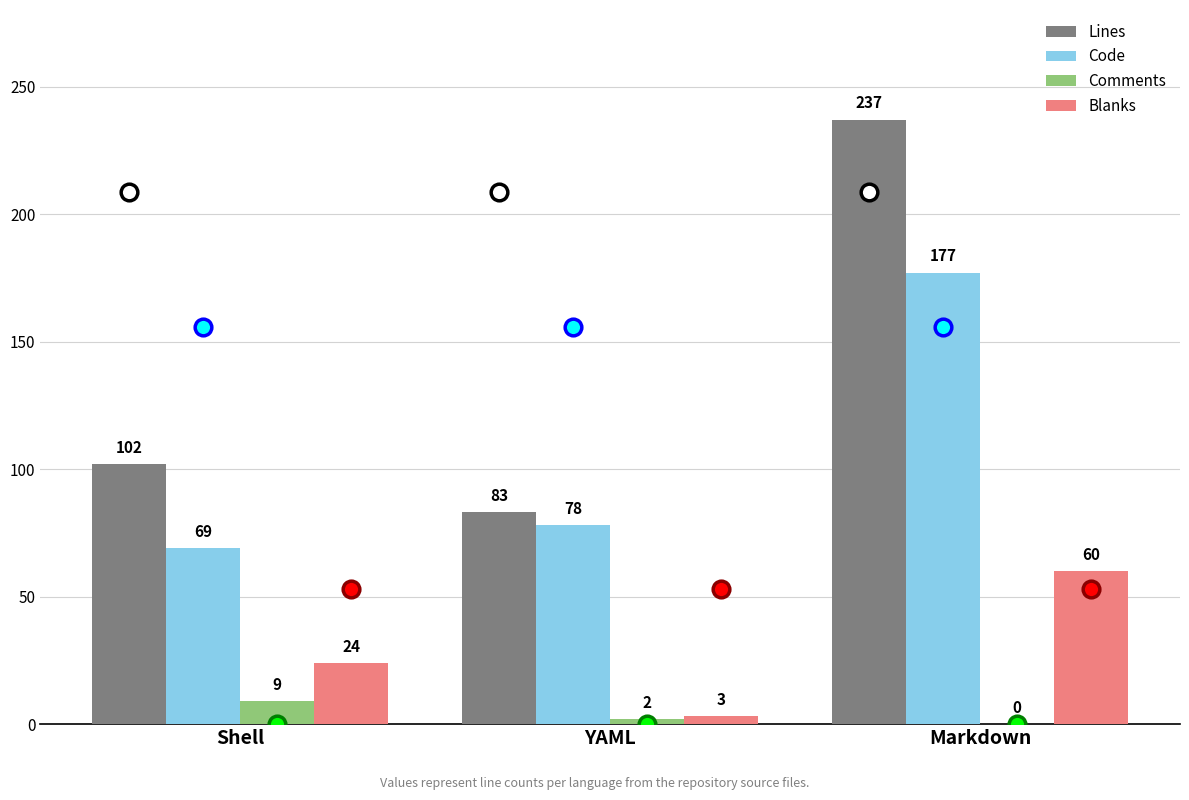

How many groups of bars are there?

3